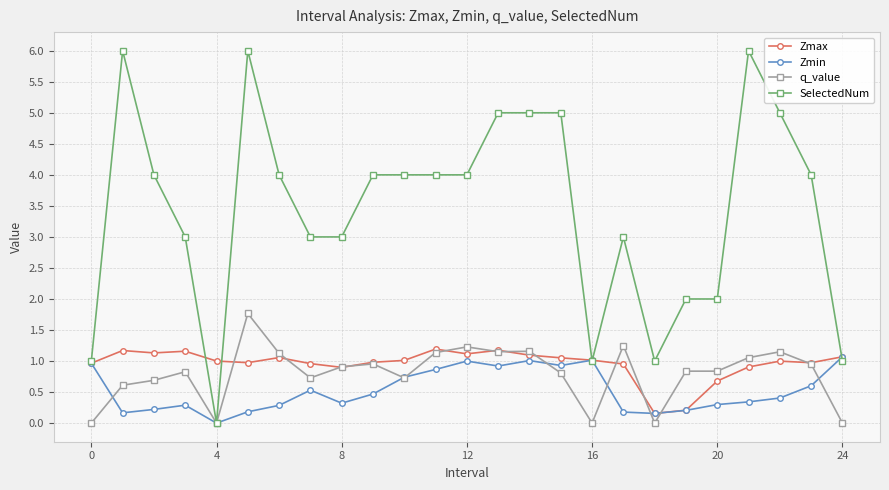

What is the average value of the Zmax series?

1.0